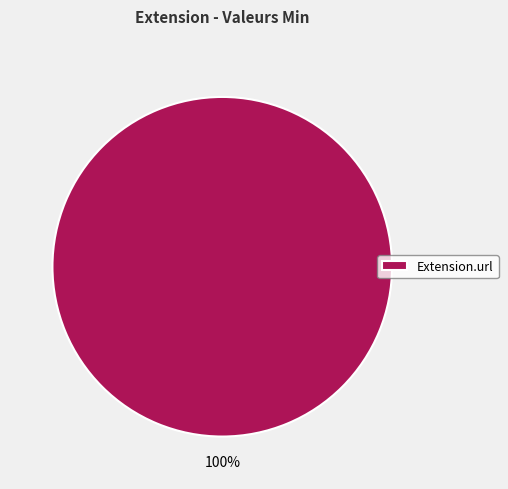

True or false: Extension.url accounts for 100% of the total.

True